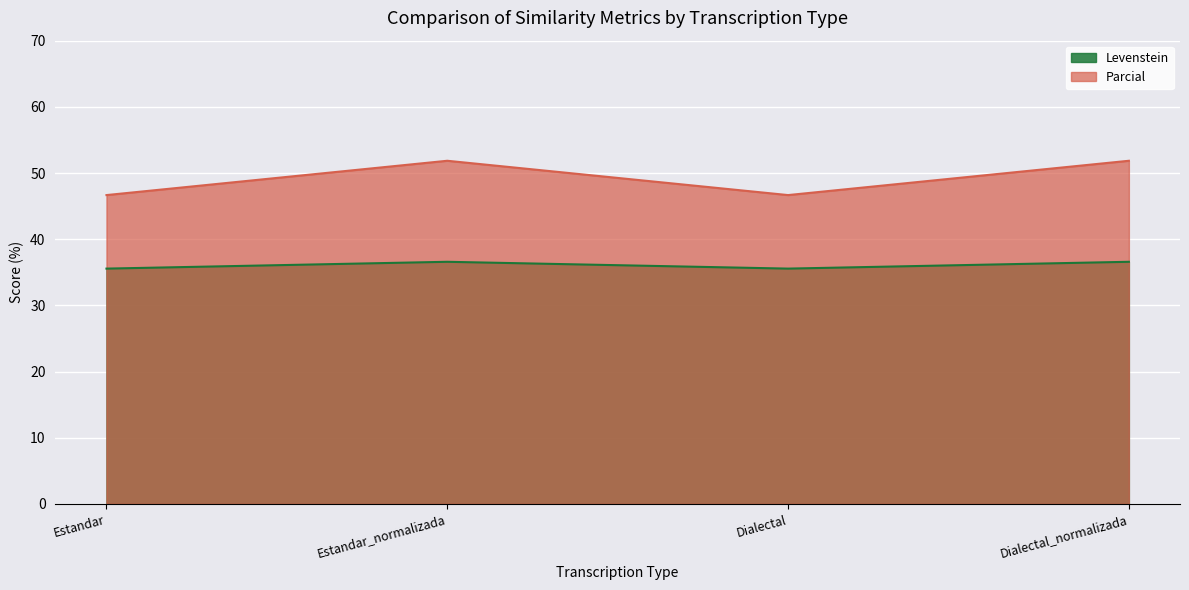

True or false: Levenstein and Parcial intersect in this chart.

False